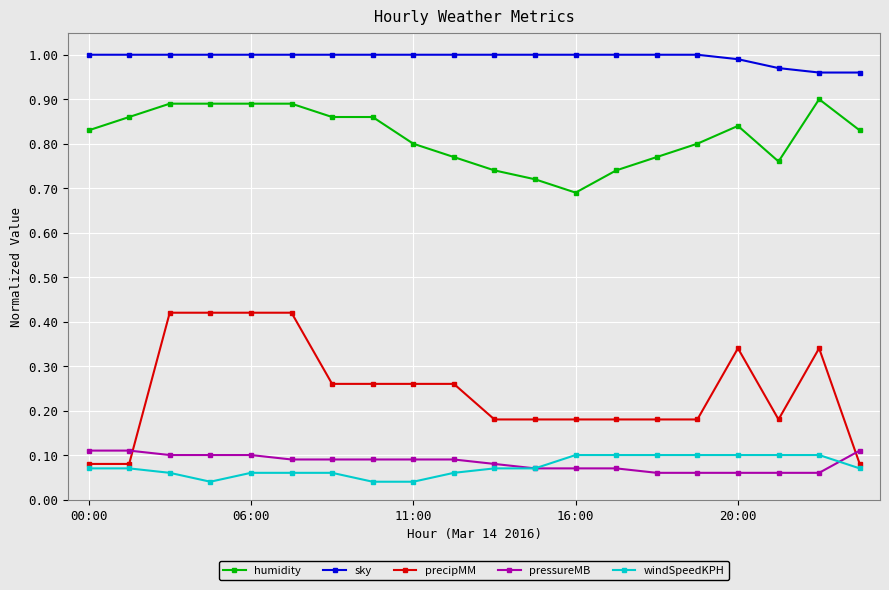

Which series has the largest range (max minus min)?

precipMM